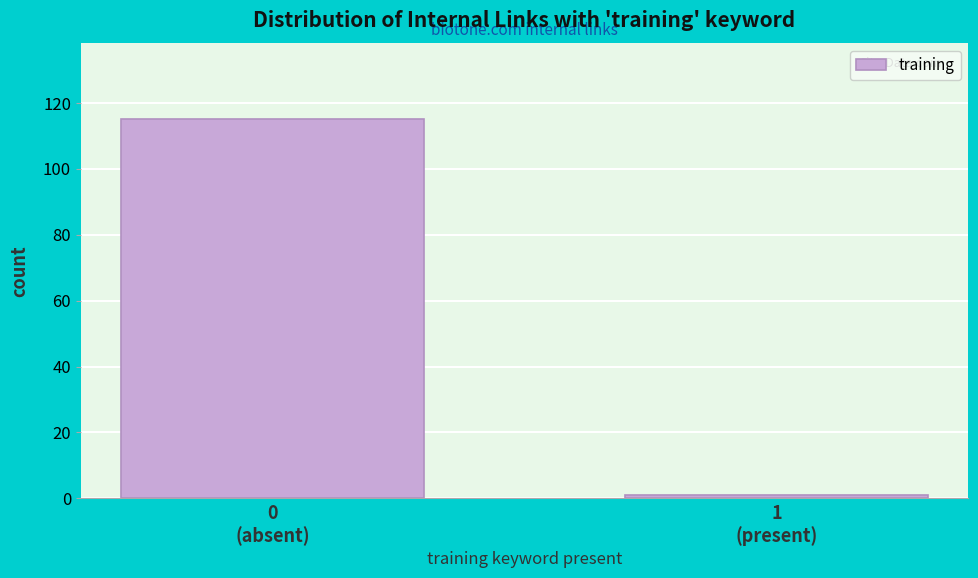

Reading left to right, transcribe all the data shown in this chart.

115	1